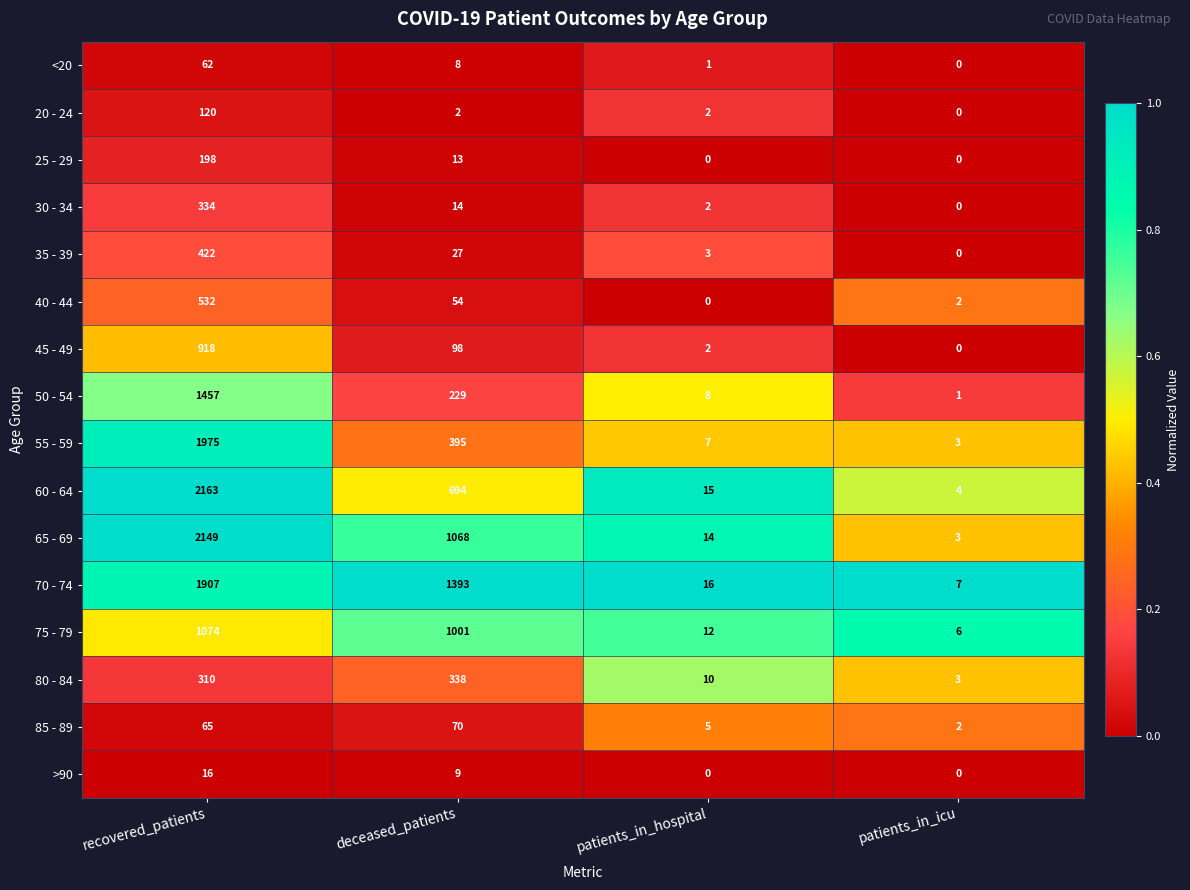

True or false: 85 - 89 has a value of 65 at recovered_patients.

True